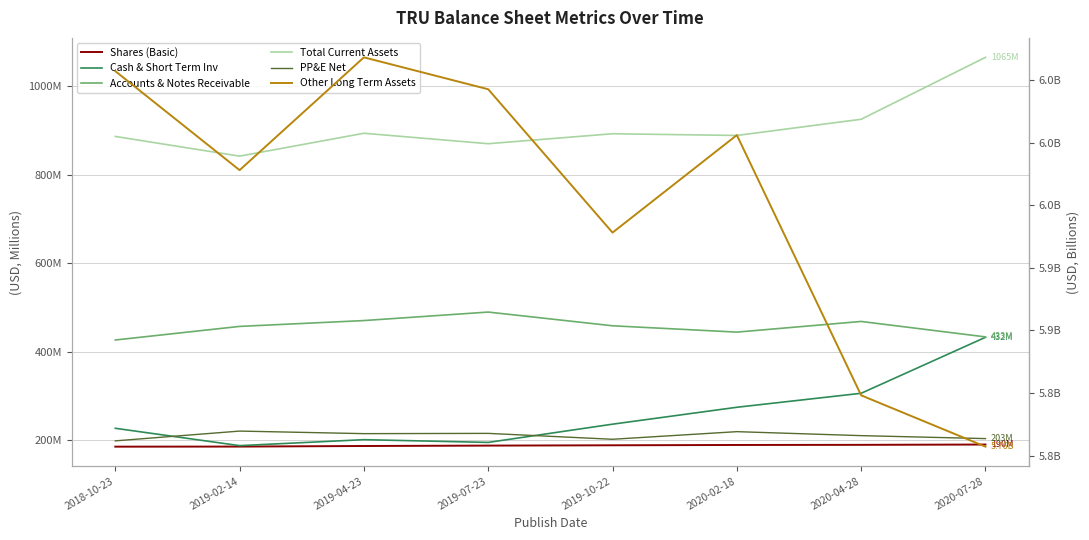

What is the label of the 4th point from the right?

2019-10-22